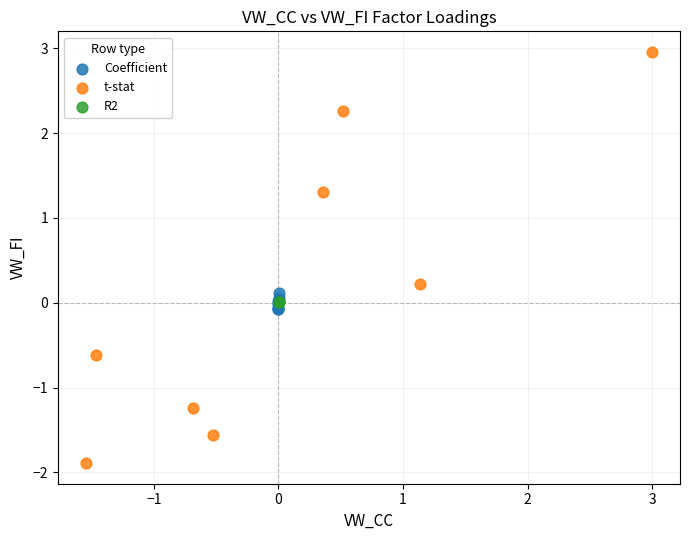

Which series has the widest spread of Y values?

t-stat